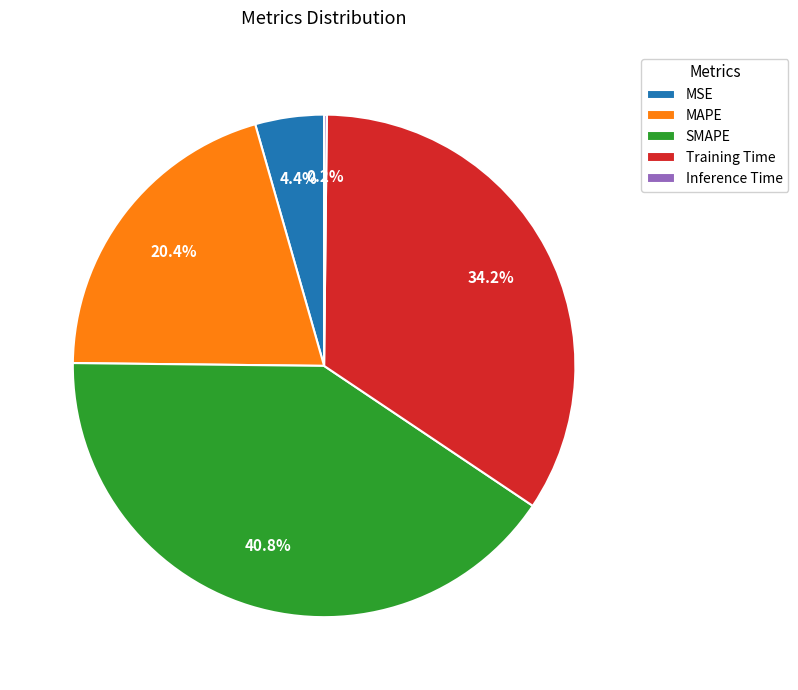

To the nearest percent, what portion does SMAPE represent?

41%